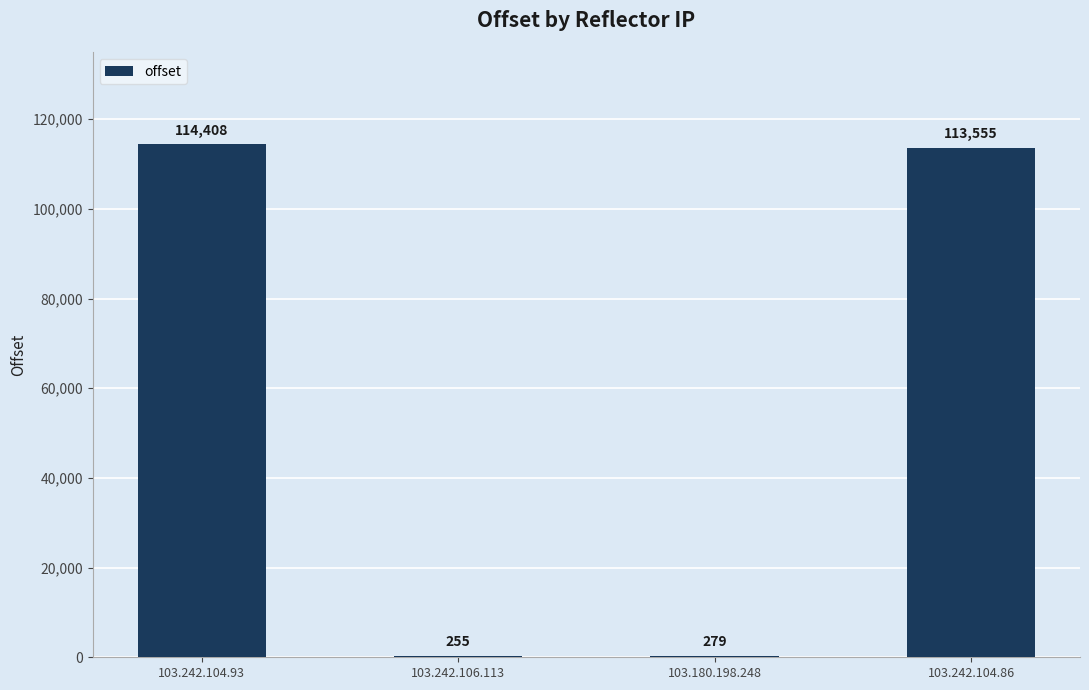

Does the chart contain stacked bars?

No